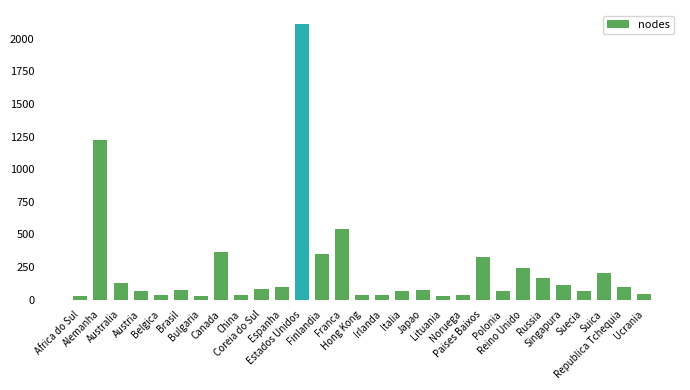

Count the number of categories in the chart.

29